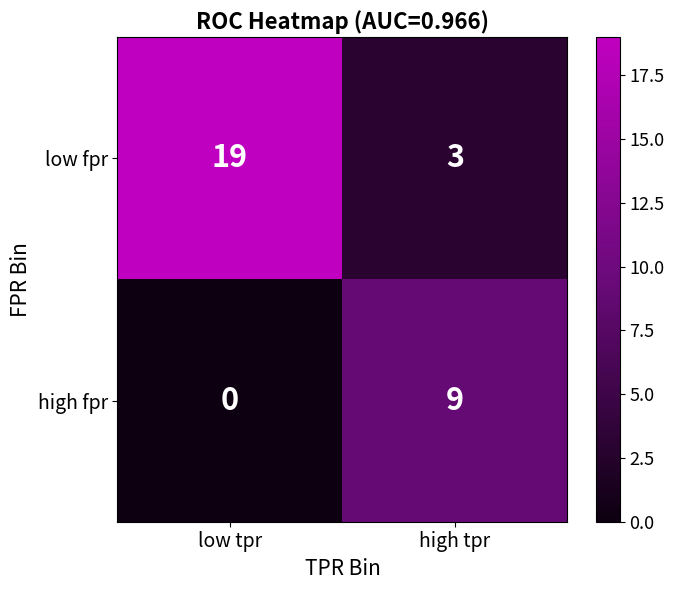

Rank the series by their maximum value, from lowest to highest.

high fpr, low fpr